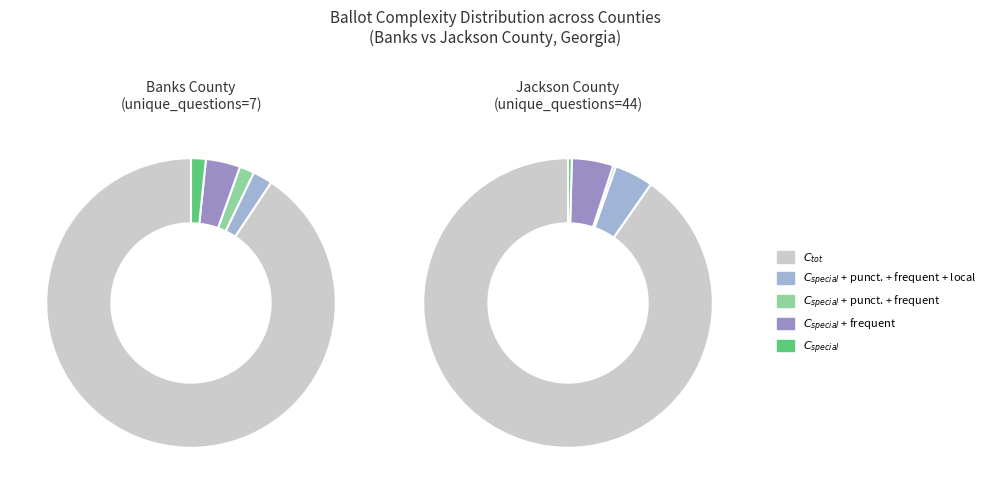

How much of the chart is everything except races?

13.7%